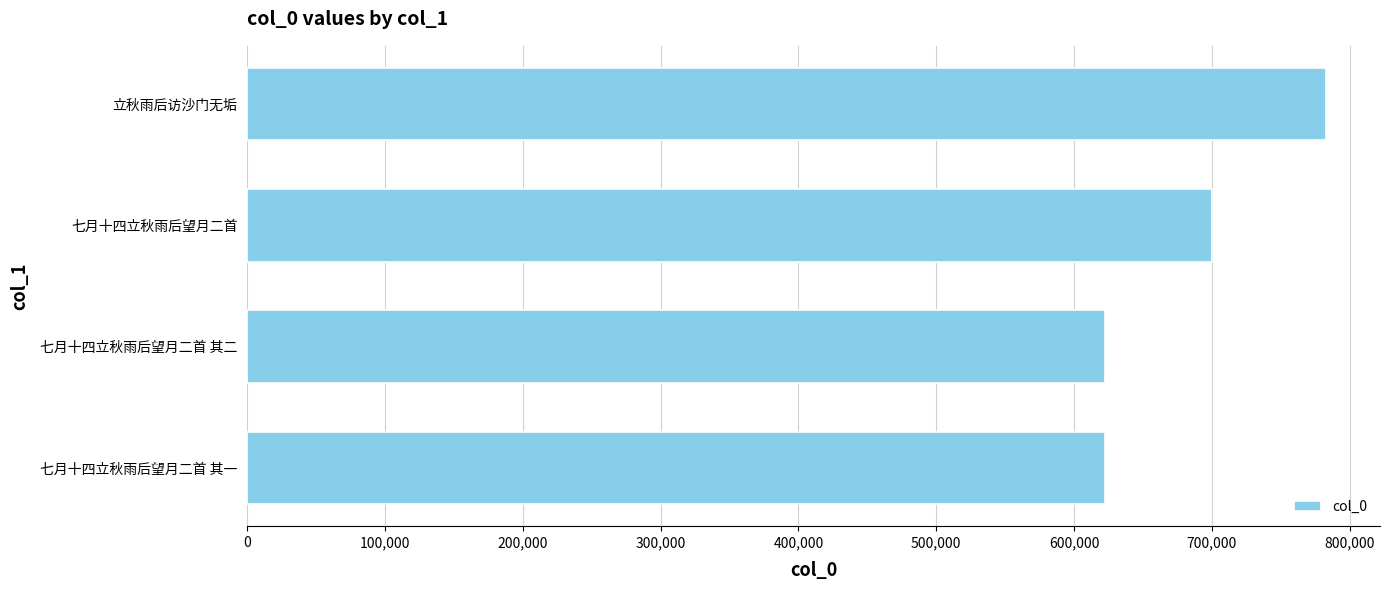

True or false: the data shows 622797 at 七月十四立秋雨后望月二首 其二.

True